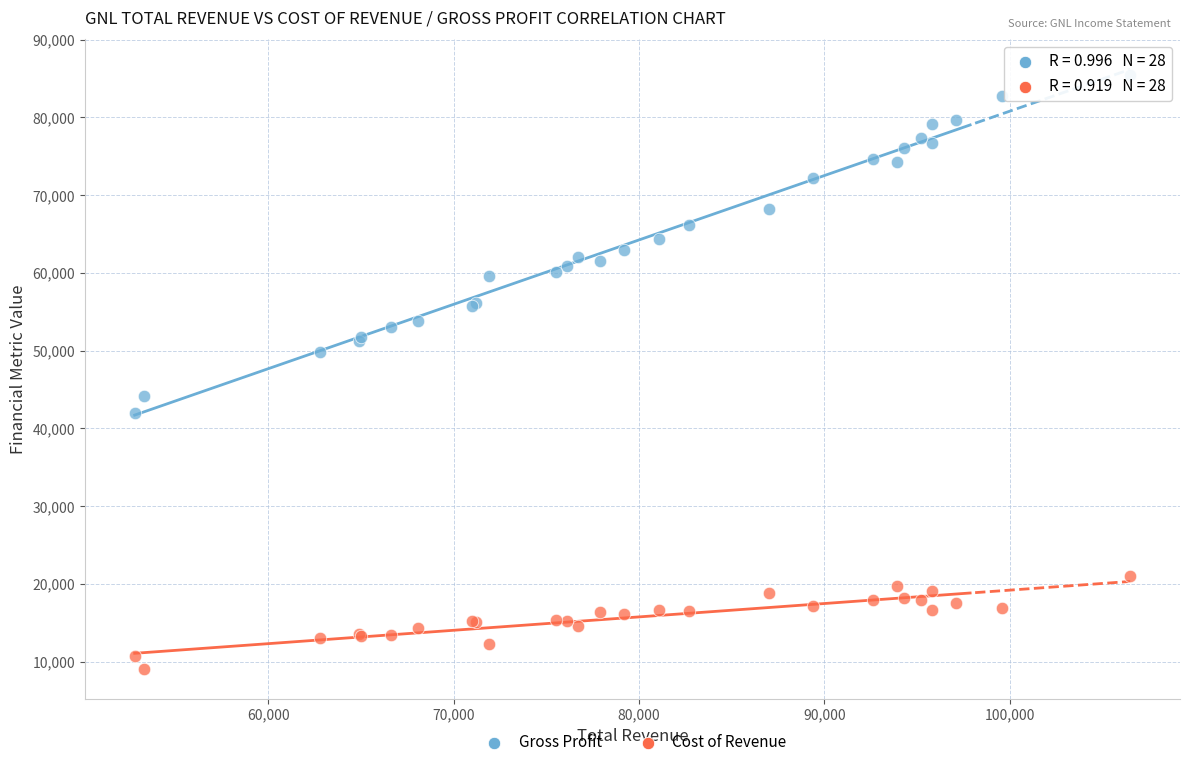

Which series contains the highest Y value?

Gross Profit